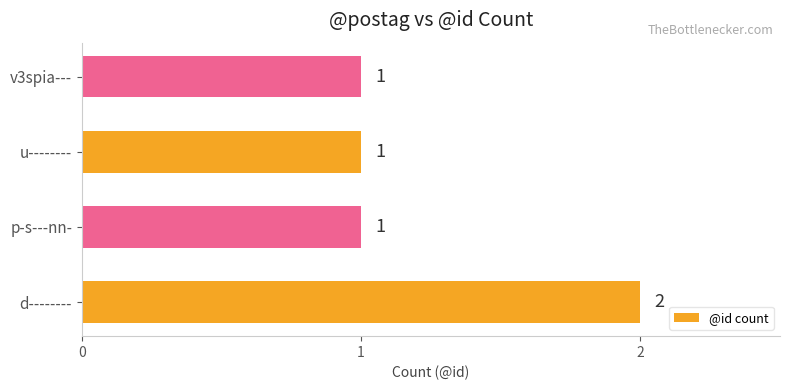

Which label corresponds to the largest value in the chart?

d--------